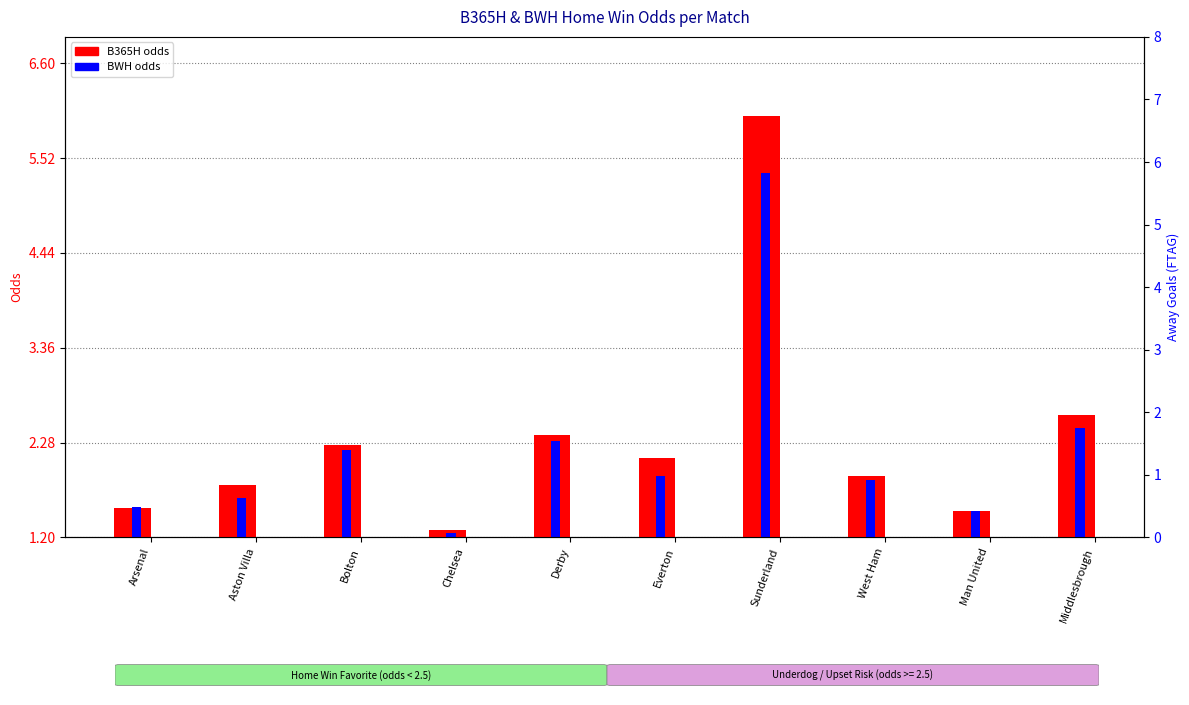

What is the lowest value of the BWH series?

0.1